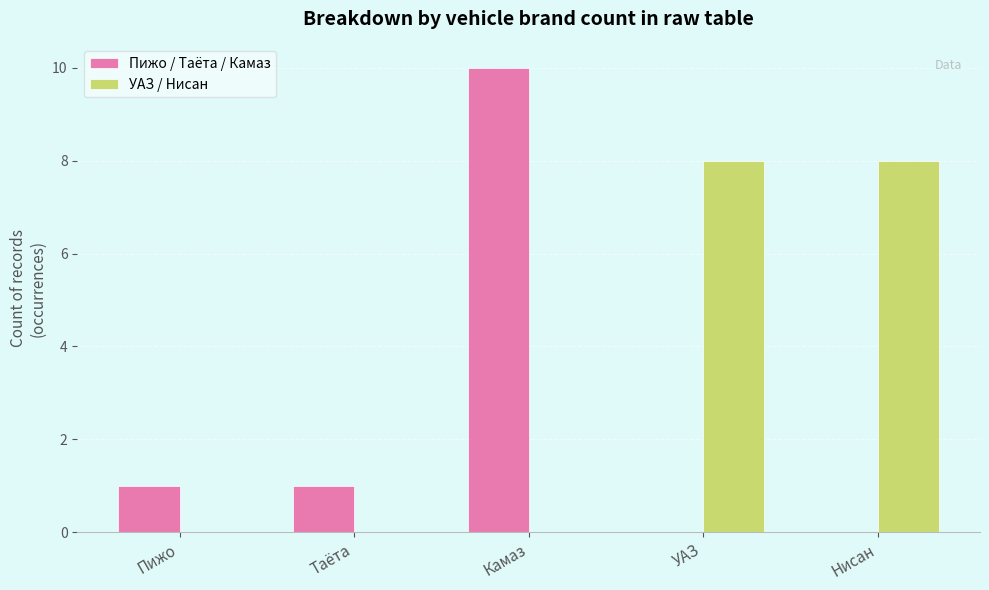

What are all the series names shown in the legend?

Пижо / Таёта / Камаз, УАЗ / Нисан